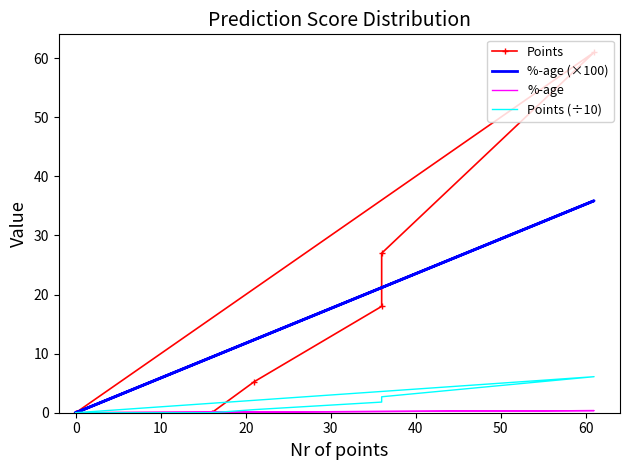

The value of Points at 30 is 3.3. True or false?

False